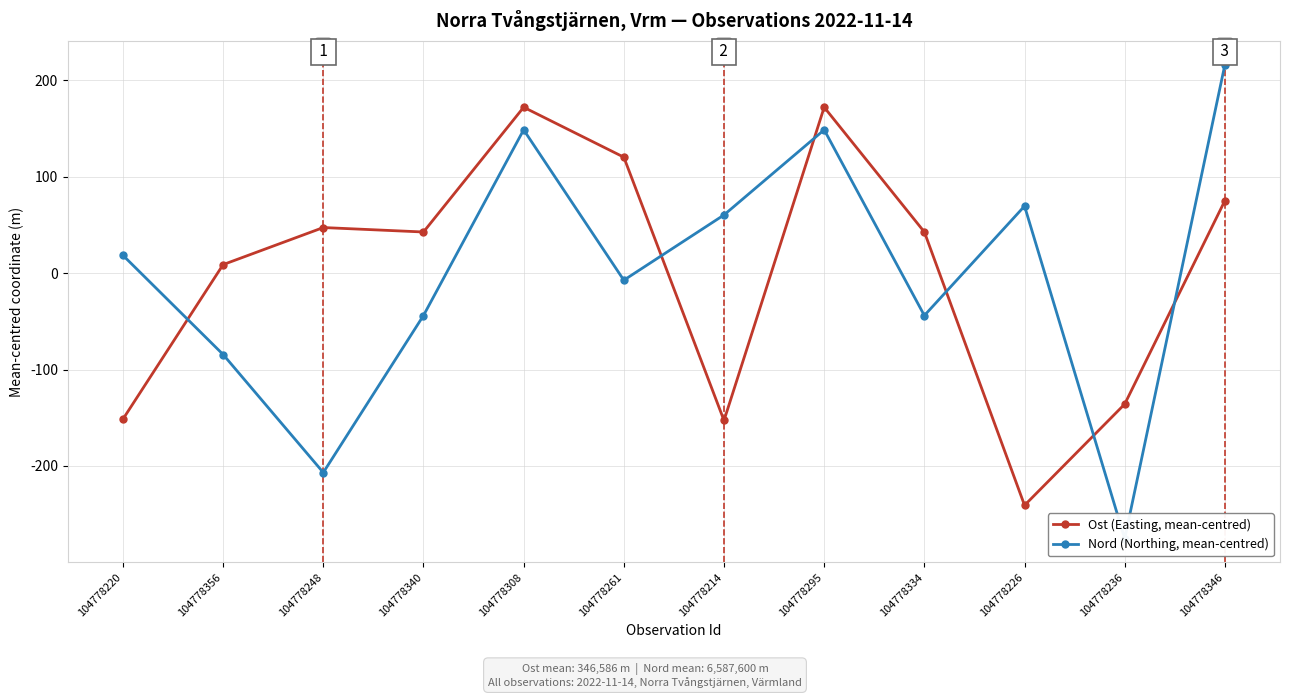

Is it true that Nord (Northing, mean-centred) equals -143.6 at 104778356?

False